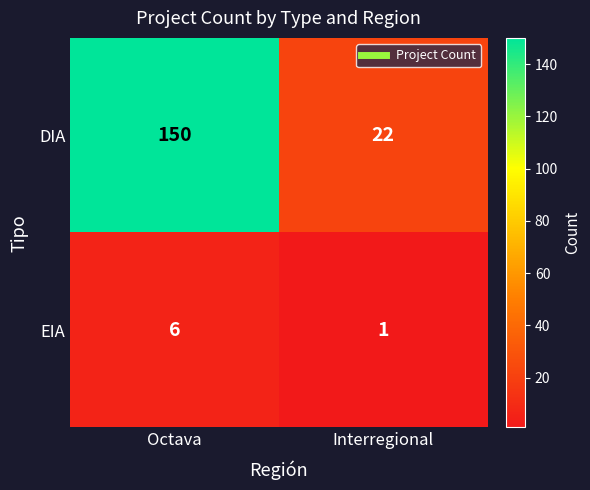

What is the average value of the EIA series?

4